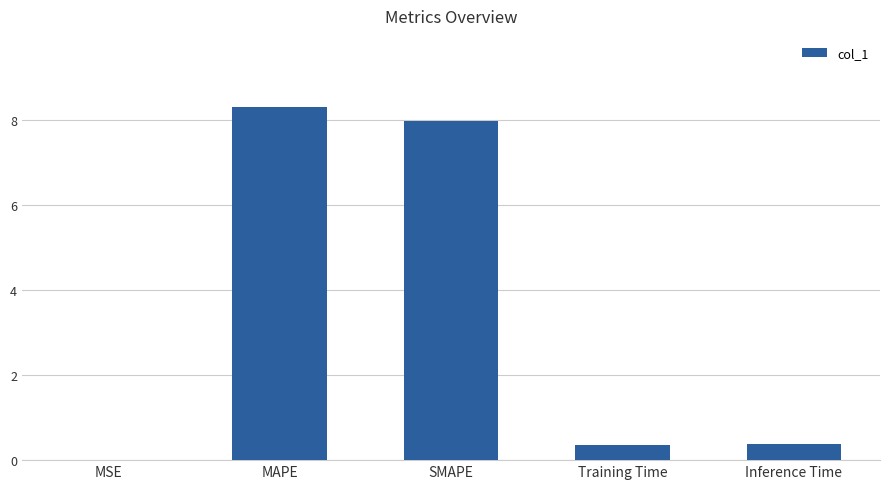

True or false: the data shows 0.4 at Training Time.

True